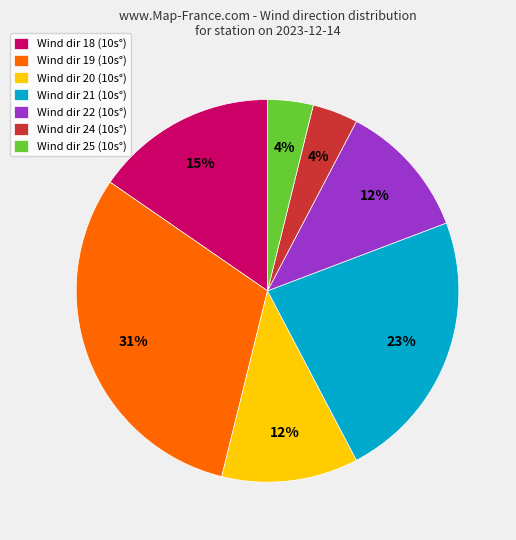

To the nearest percent, what portion does Wind dir 19 (10s°) represent?

31%